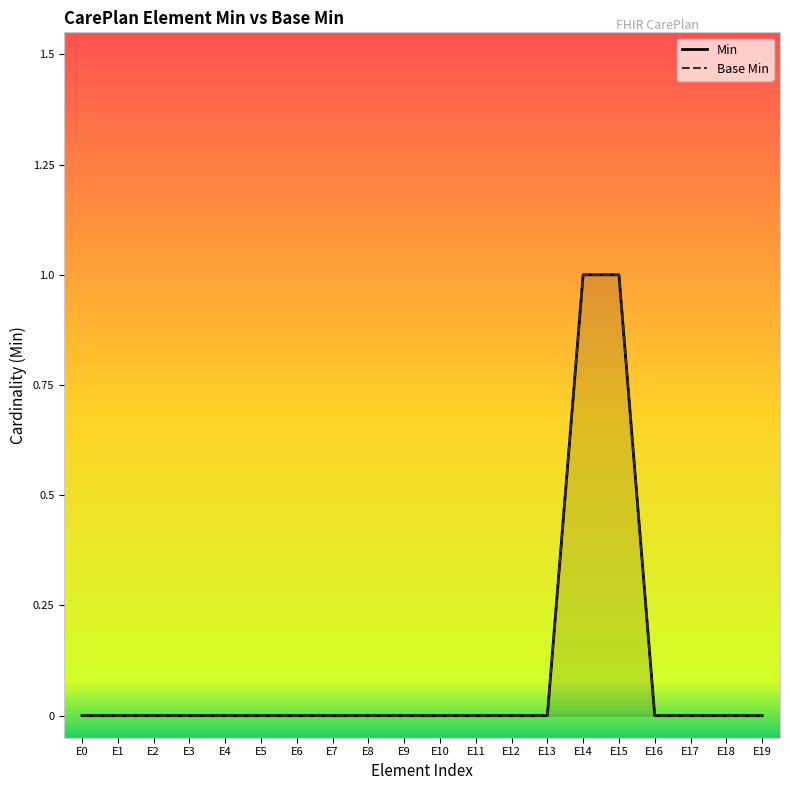

At E18, list the series in order from smallest to largest.

Min, Base Min